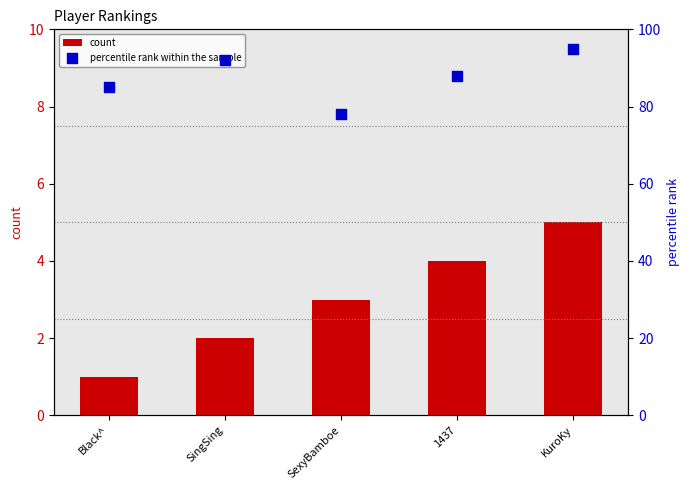

At which category is the sum across all series the highest?

KuroKy